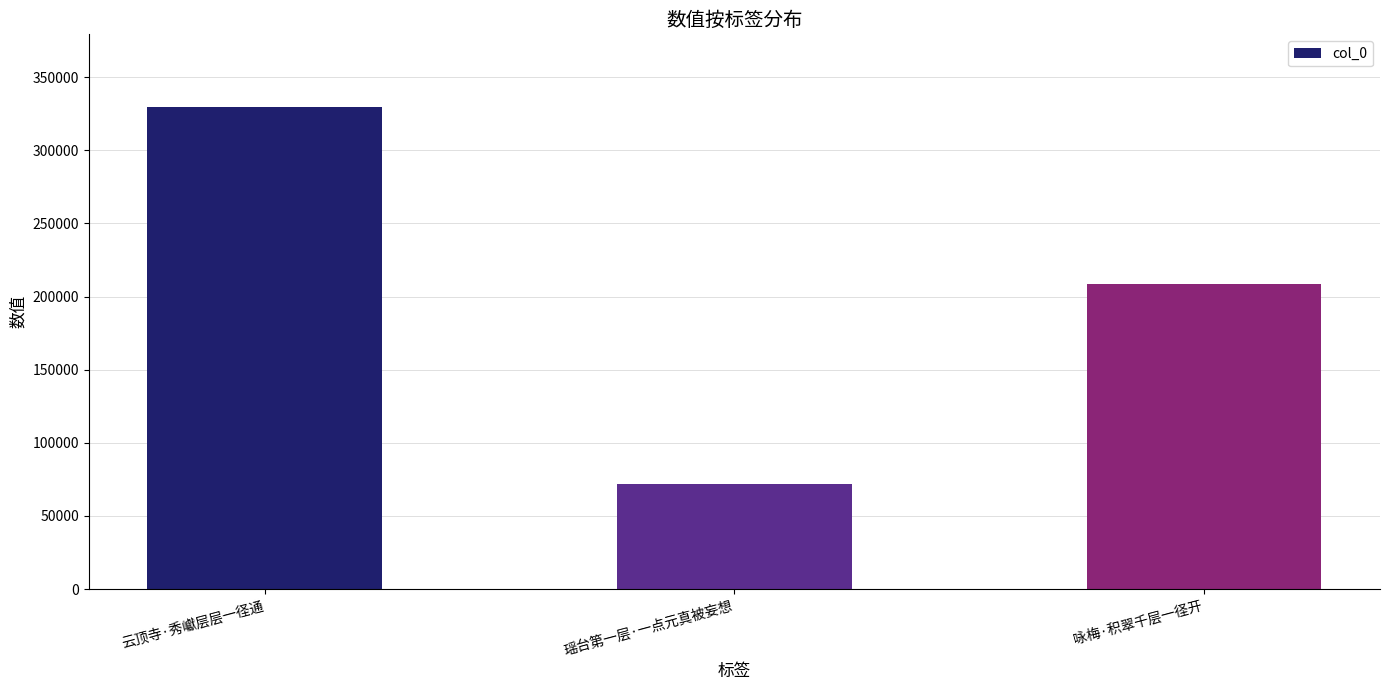

What is the greatest value displayed?

329777